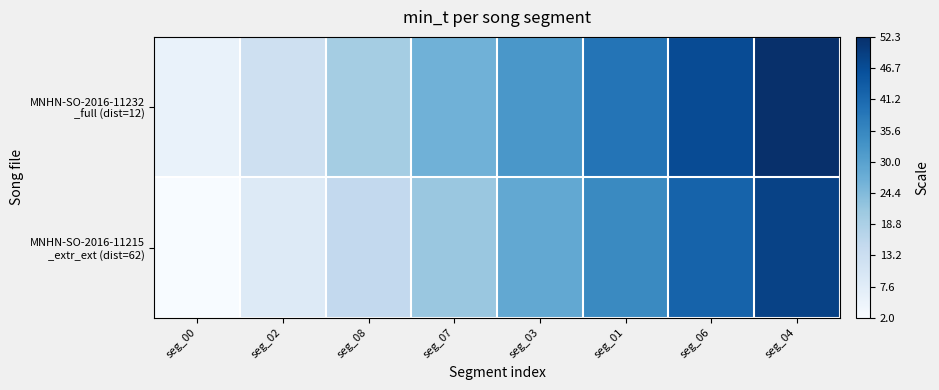

At how many categories does at least one series exceed 28?

4